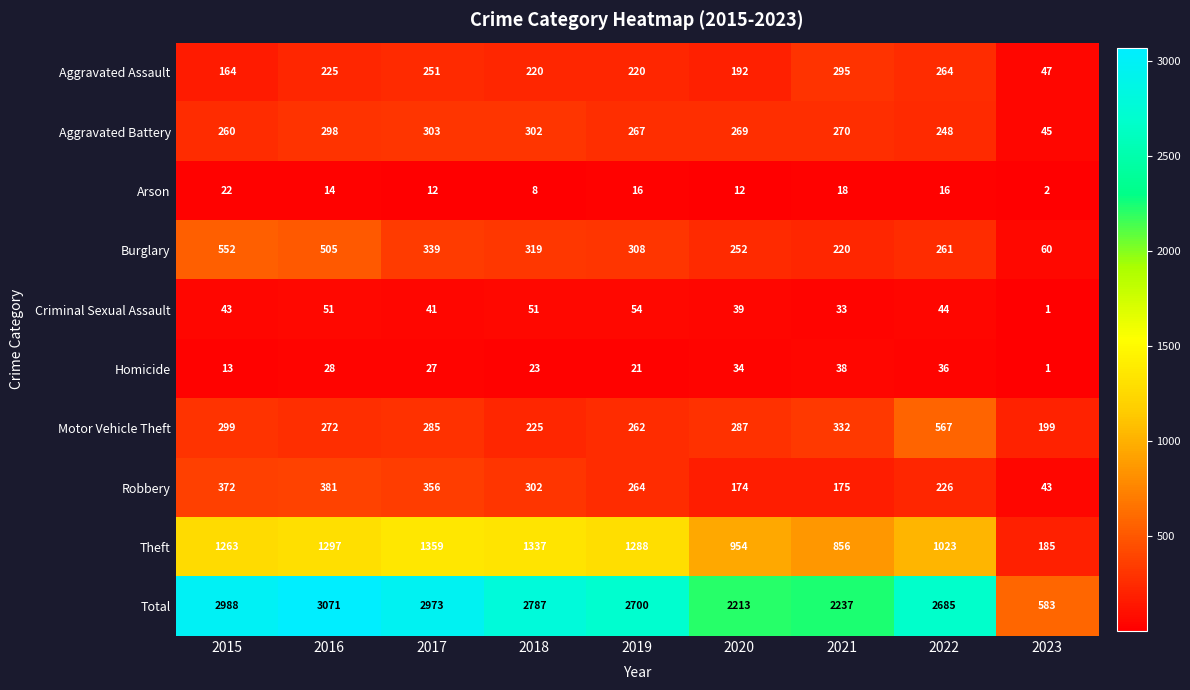

What is the average value of the Criminal Sexual Assault series?

40